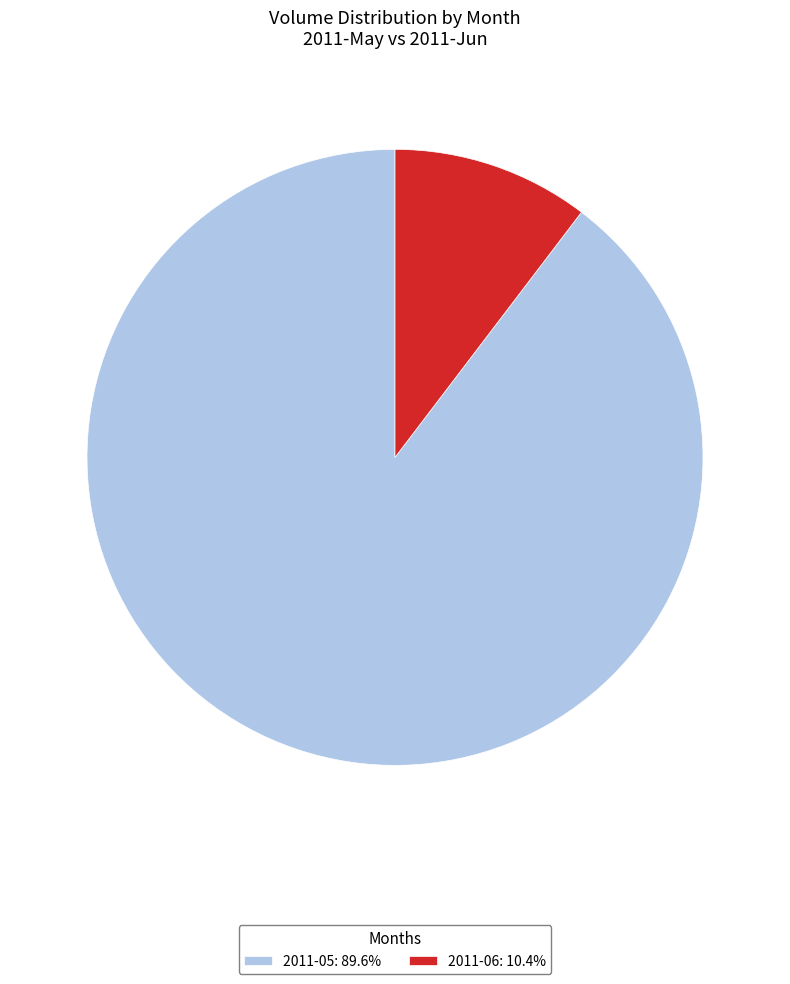

Count the number of slices in the pie.

2